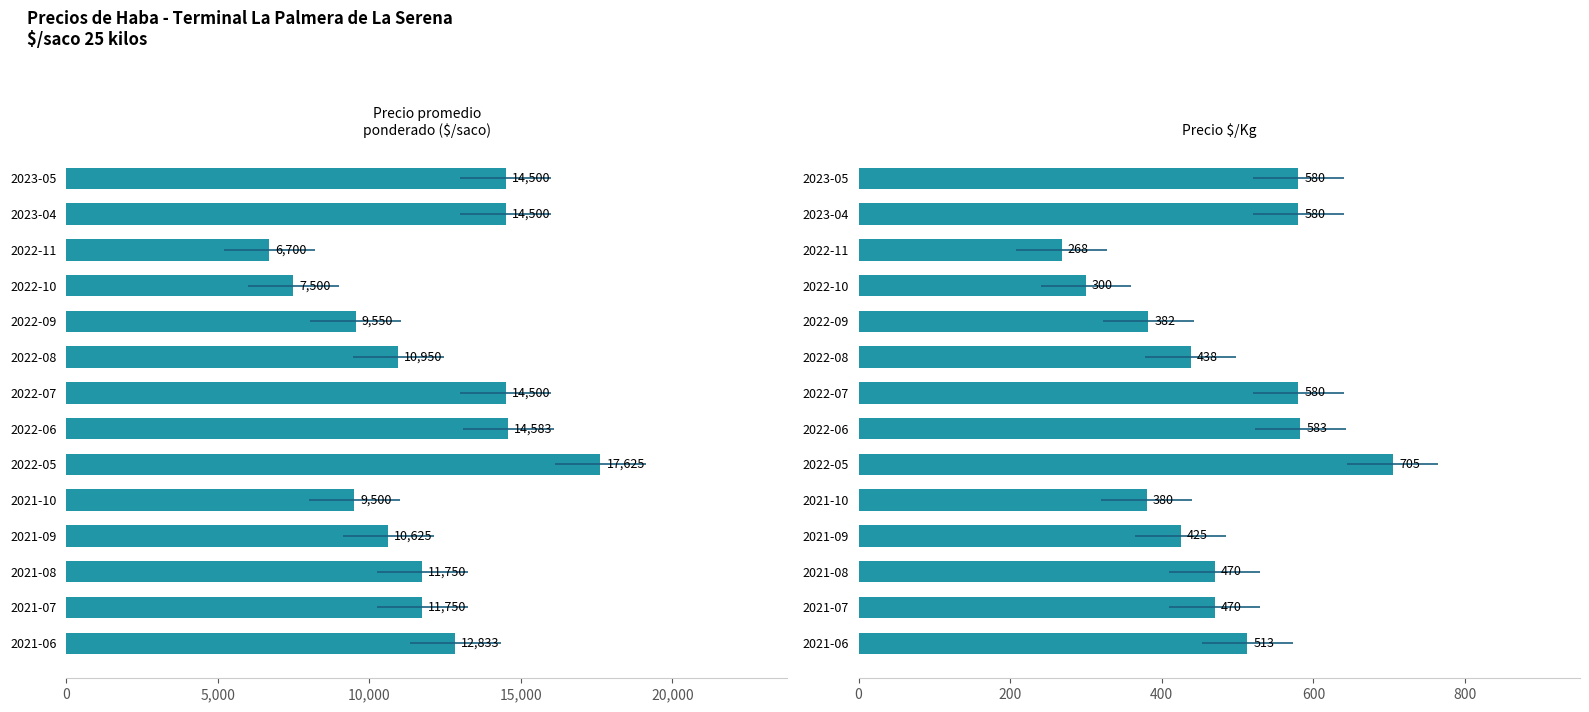

What is the difference between the maximum and minimum values in the Precio $/Kg series?

437